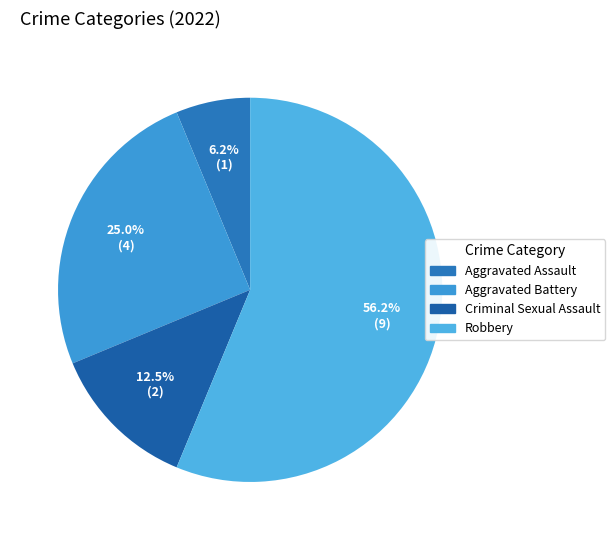

To the nearest percent, what portion does Criminal Sexual Assault represent?

12%